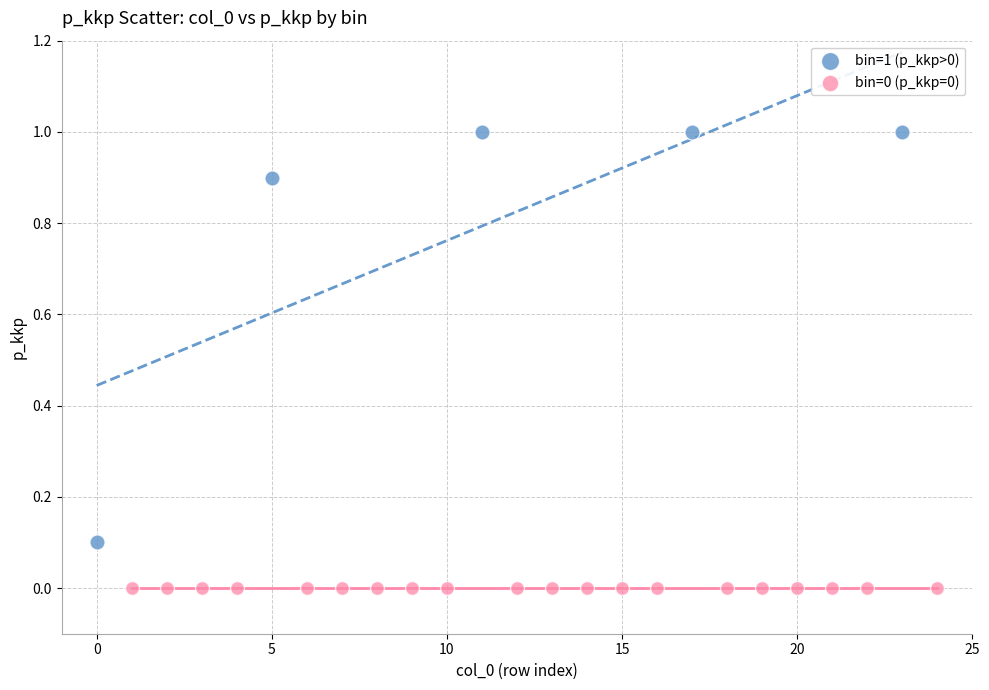

Which series reaches the minimum Y coordinate?

bin=0 (p_kkp=0)